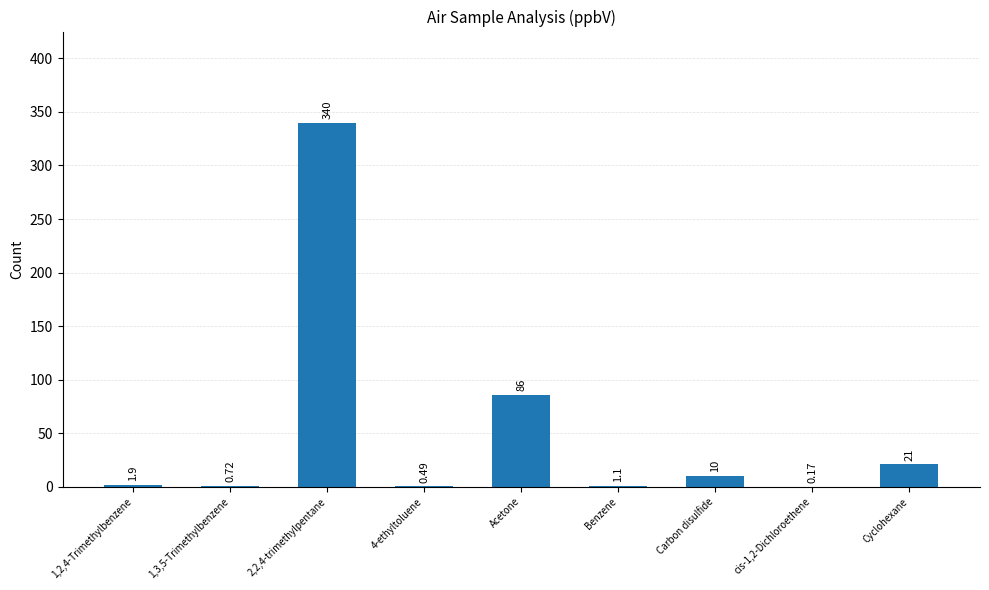

How many series are shown in this chart?

1